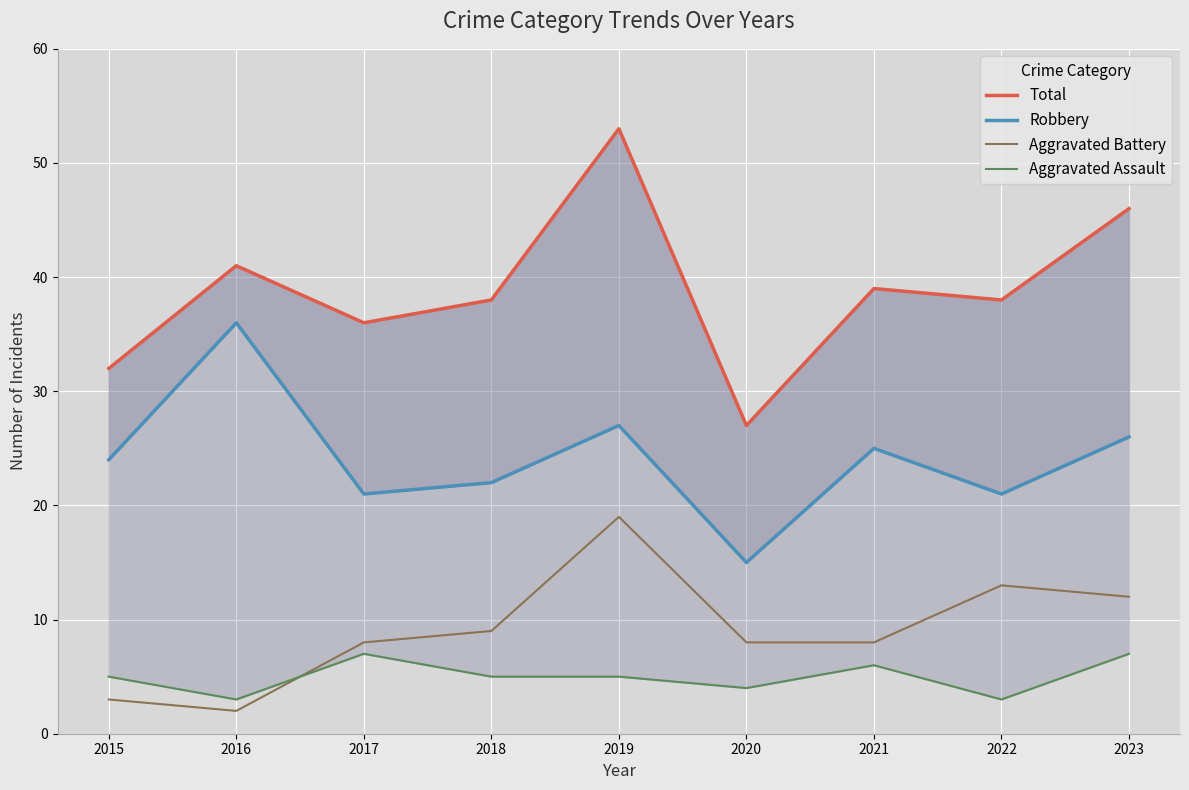

Reading left to right, list all the values displayed in this chart.

Total: 32	41	36	38	53	27	39	38	46
Robbery: 24	36	21	22	27	15	25	21	26
Aggravated Battery: 3	2	8	9	19	8	8	13	12
Aggravated Assault: 5	3	7	5	5	4	6	3	7